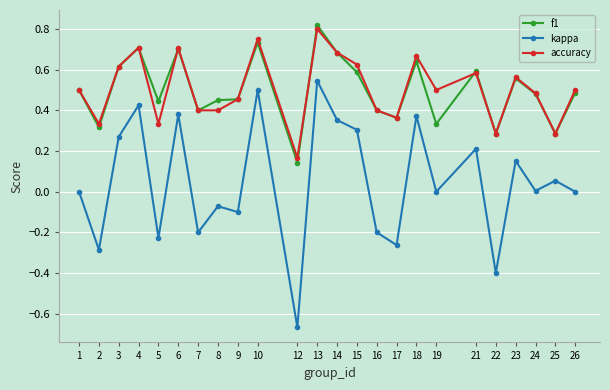

True or false: accuracy has more than 0 interior local peaks.

True